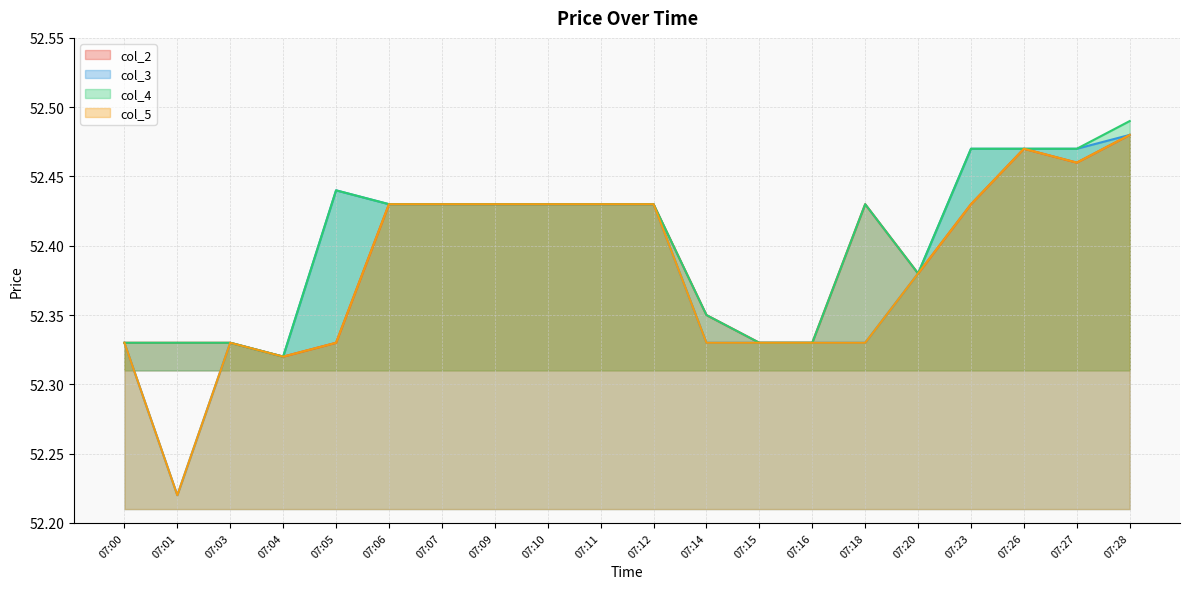

True or false: col_4 has a value of 12.6 at 07:12.

False